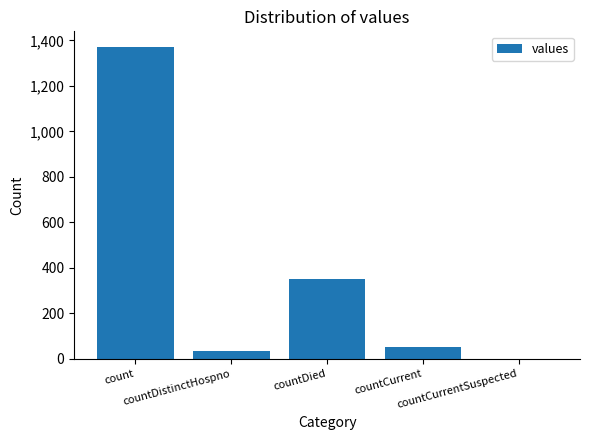

At which label does the data first exceed 52?

count